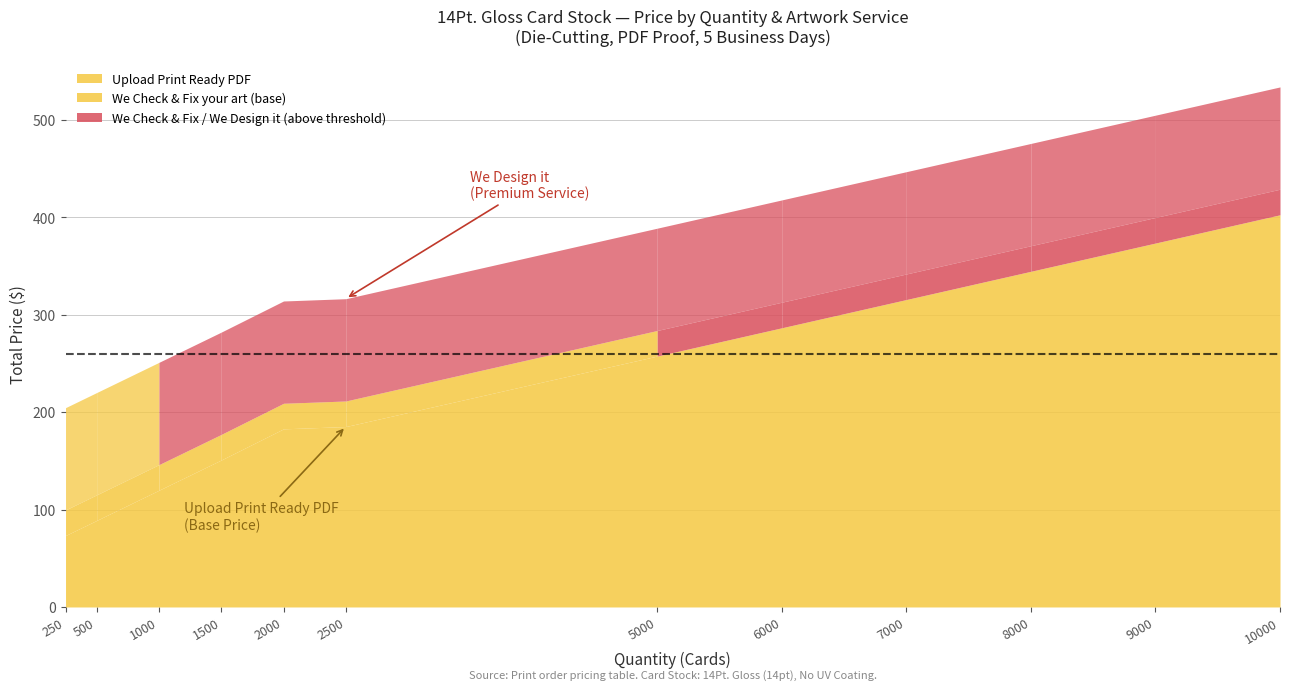

Which has a higher value, 500 or 10000?

10000